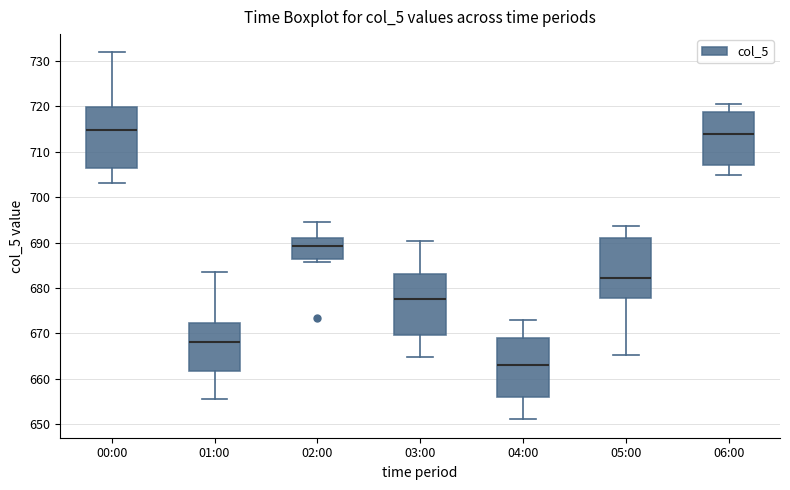

Where does the upper whisker of the box for 03:00 end on the y-axis? The values are not printed on the chart, so give them approximately, as read against the axis.

690